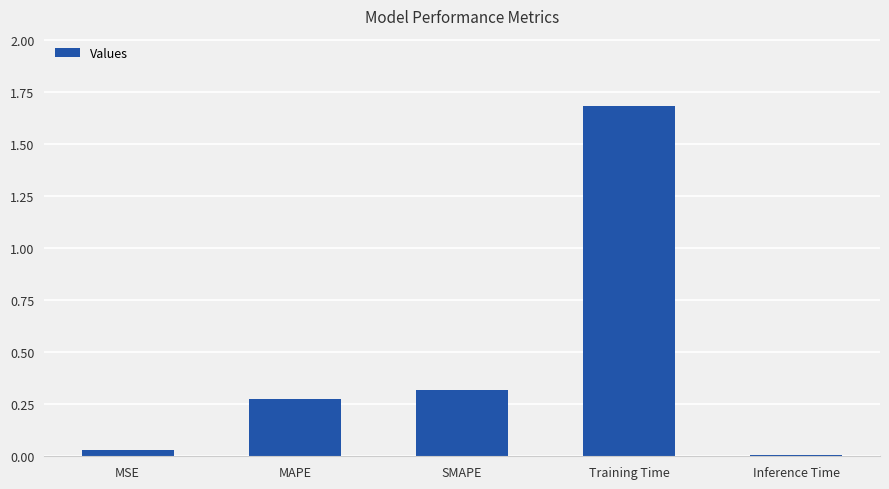

Which label corresponds to the largest value in the chart?

Training Time